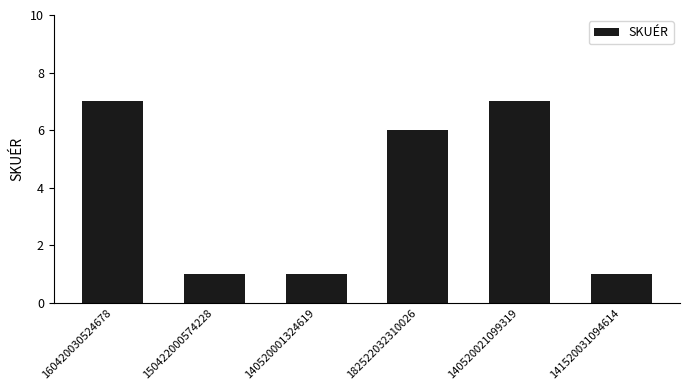

What is the difference between the maximum and minimum values?

6